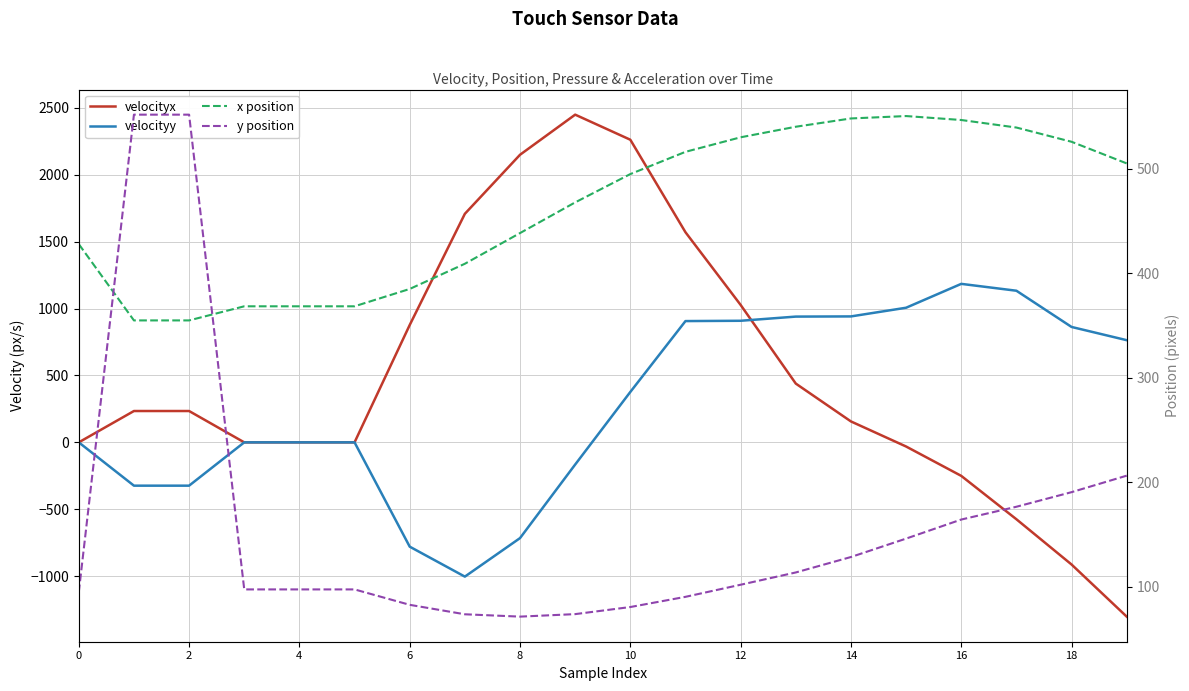

Count the number of categories in the chart.

20